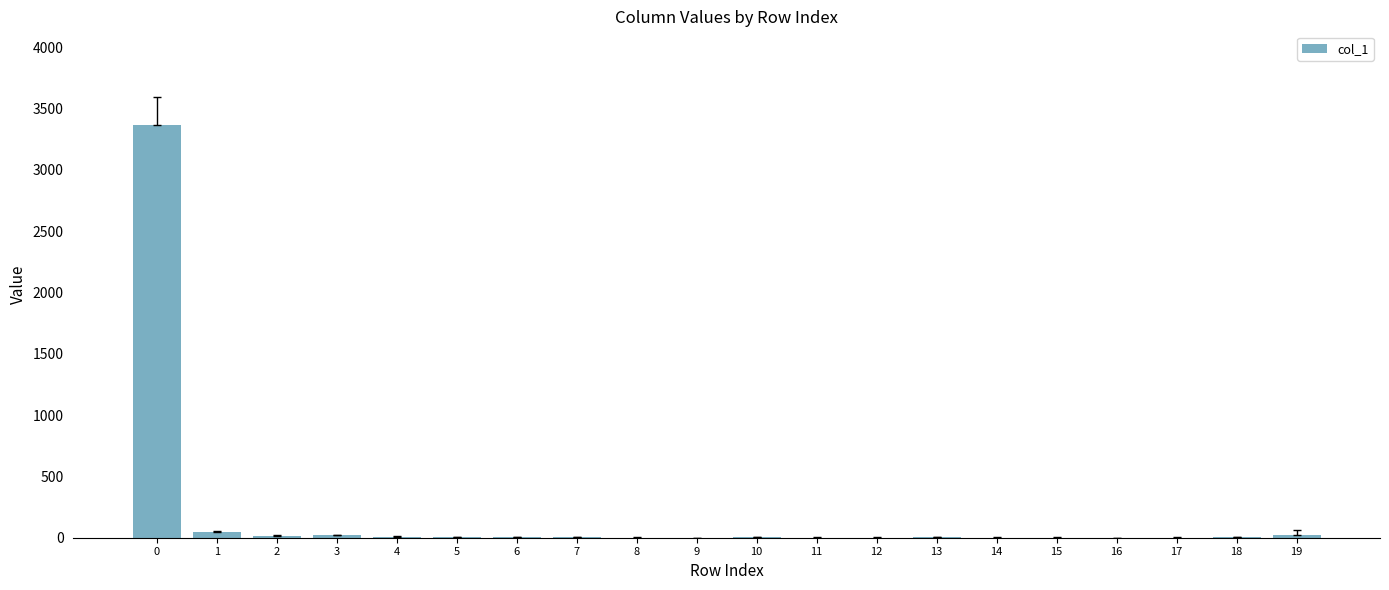

Does the chart contain stacked bars?

No